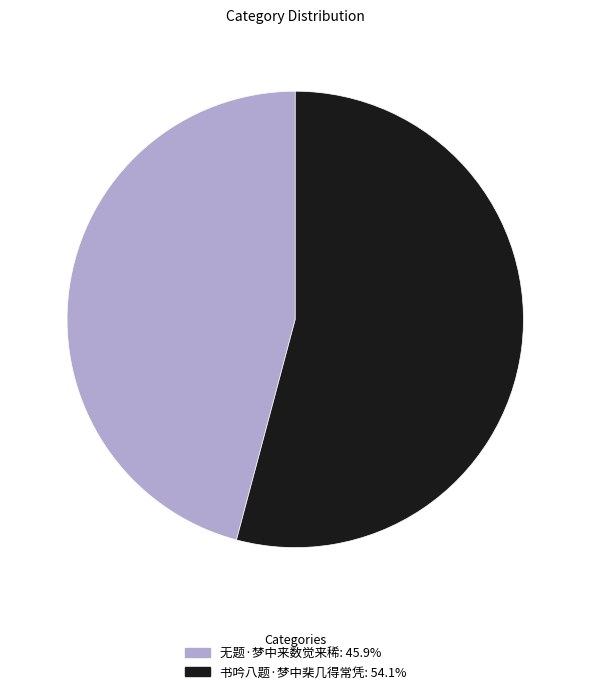

Is there any slice that represents more than half of the pie?

Yes